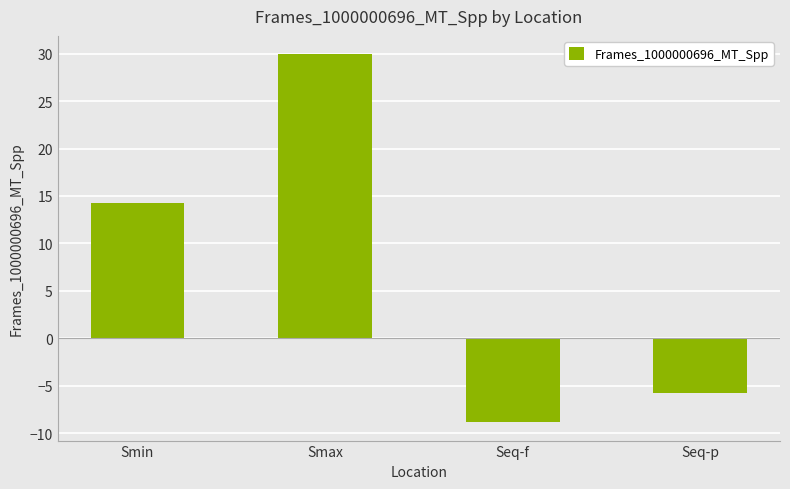

Is it true that the value at Seq-f is -15.8?

False